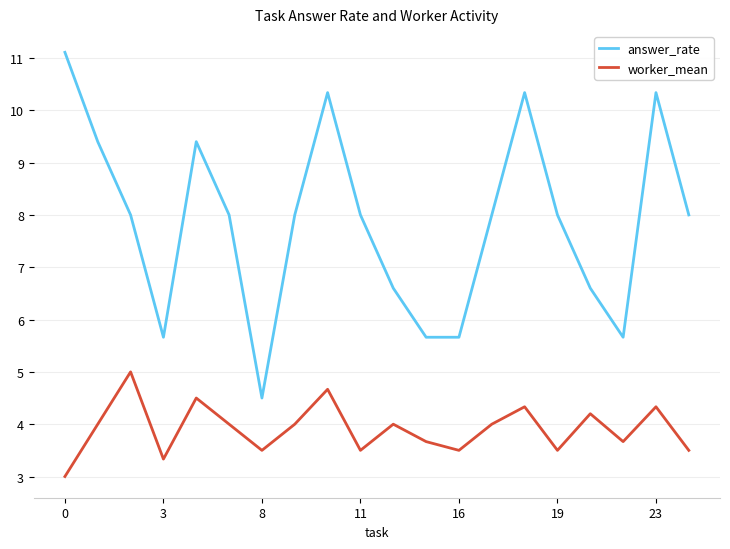

Rank the series by their maximum value, from highest to lowest.

answer_rate, worker_mean